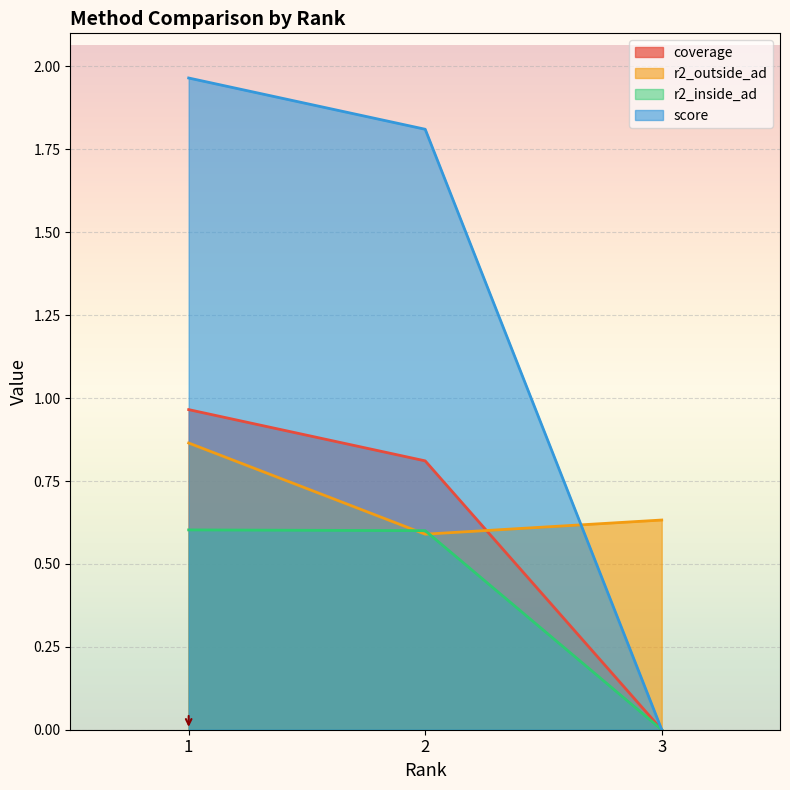

Count the number of data series in this chart.

4